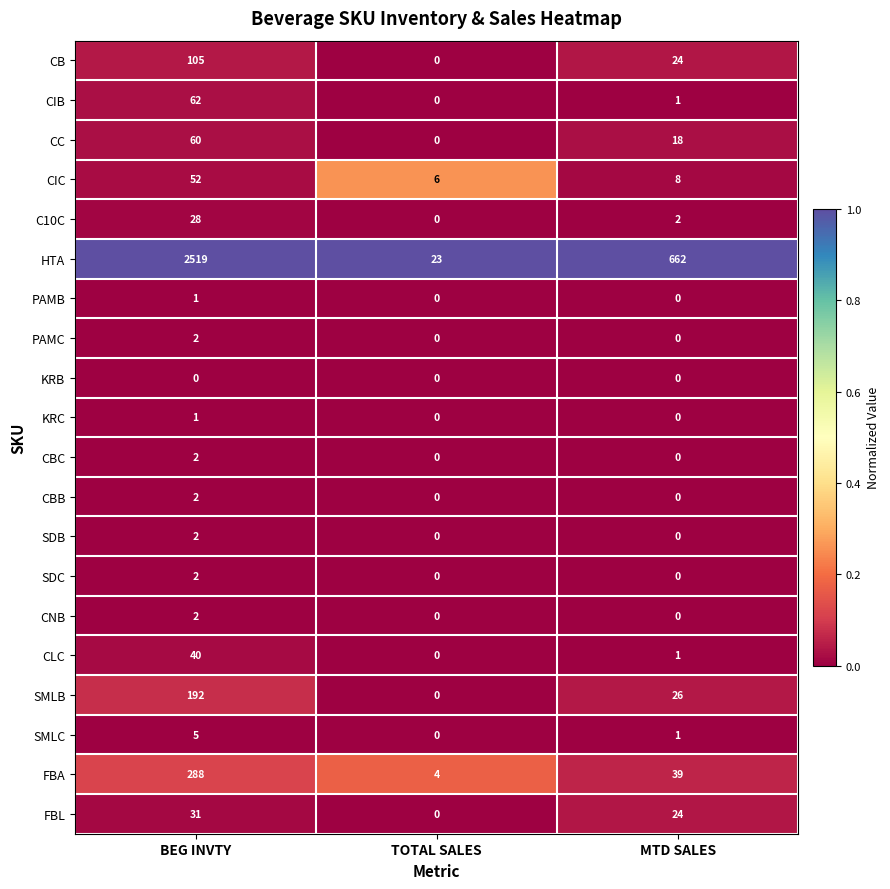

Rank the categories by CIC value from lowest to highest.

TOTAL SALES, MTD SALES, BEG INVTY